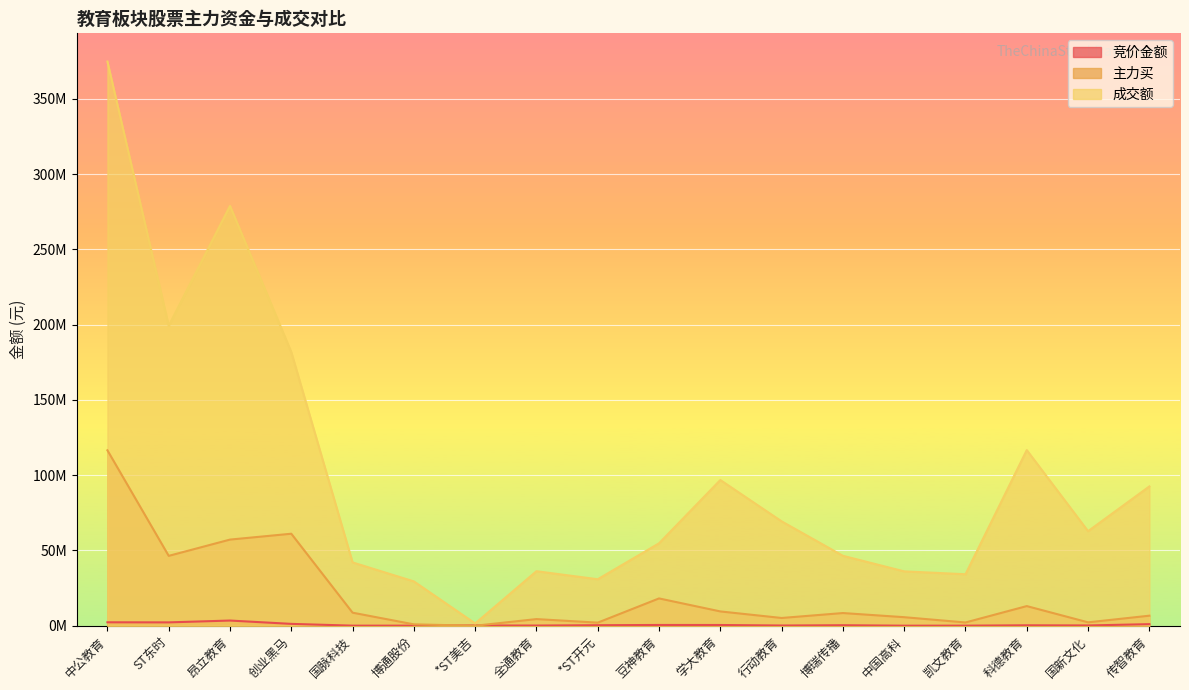

True or false: 竞价金额 has a value of 747787 at 学大教育.

False